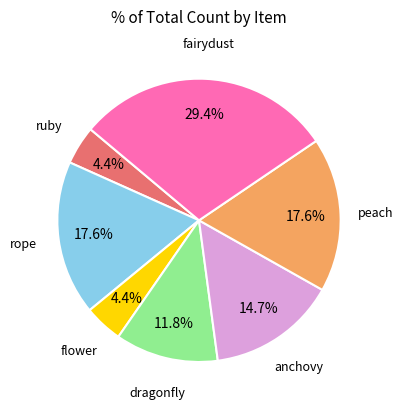

How many slices are in this pie chart?

7